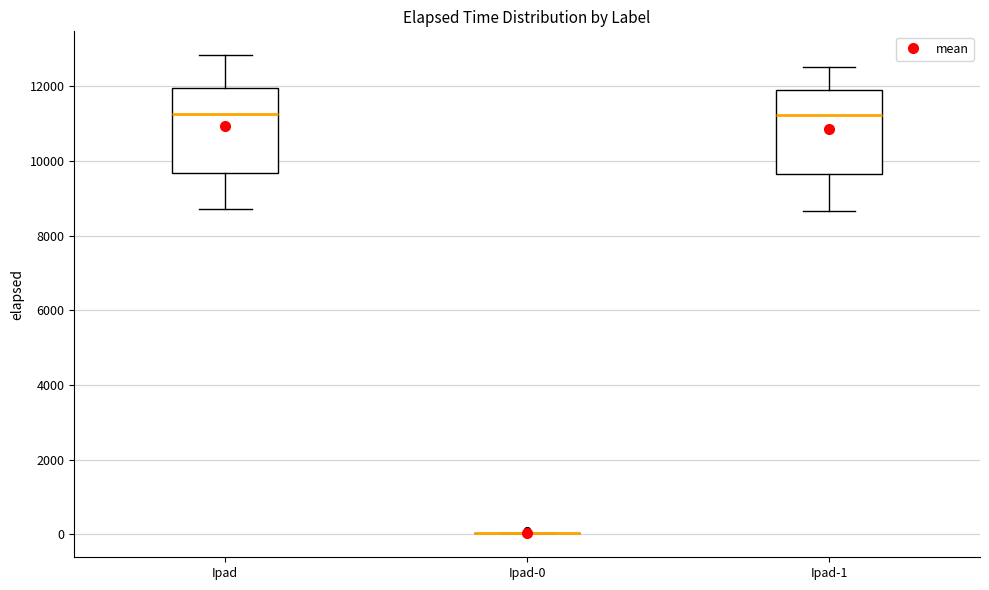

Where does the median line of the box for Ipad-1 sit on the y-axis? The values are not printed on the chart, so give them approximately, as read against the axis.

11200